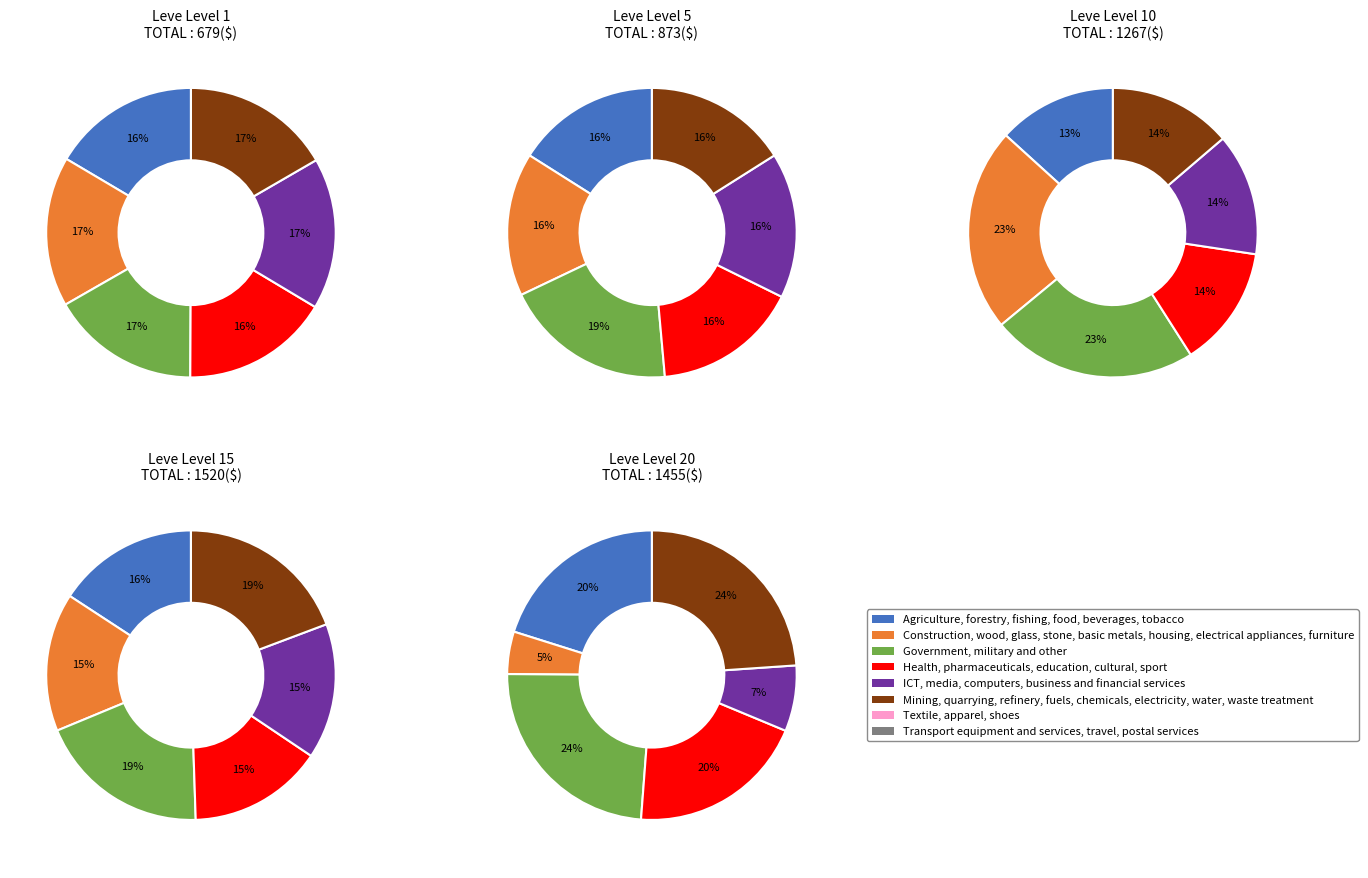

Does any single category account for the majority?

No